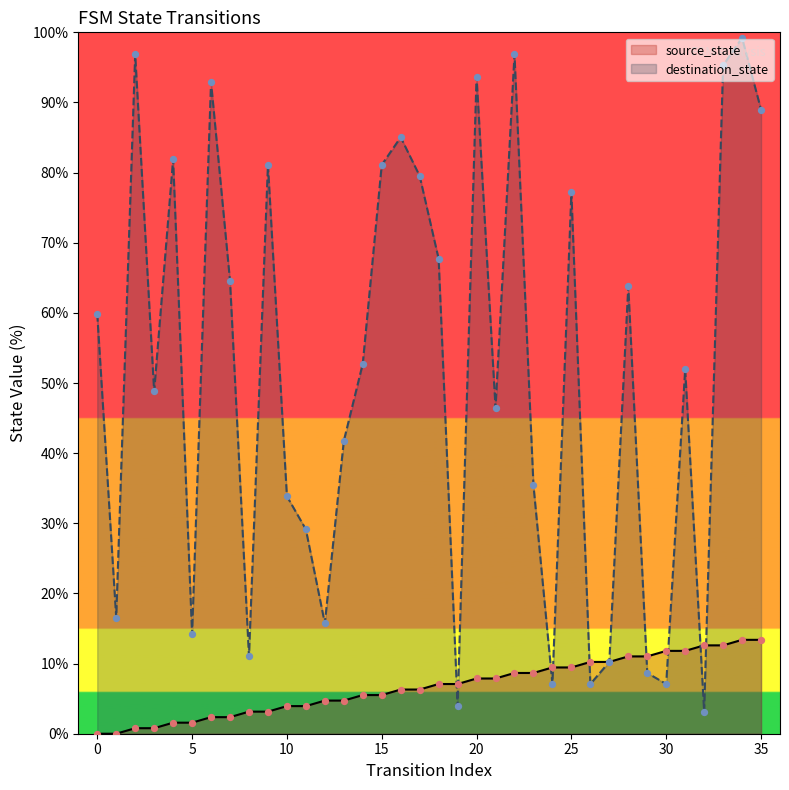

What are all the series names shown in the legend?

source_state, destination_state